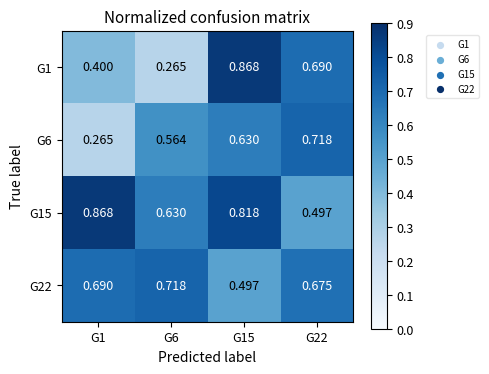

Which series has the largest total across all categories?

G15